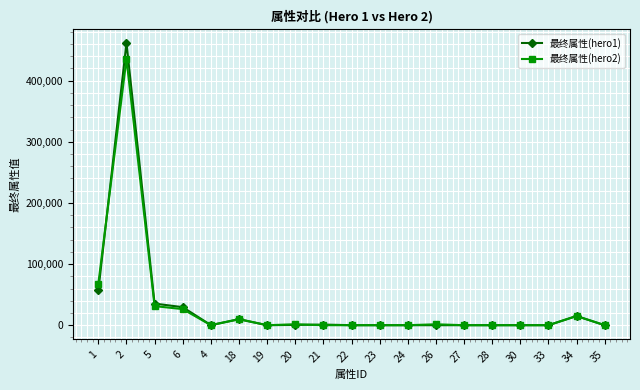

How many data points does each series have?

19